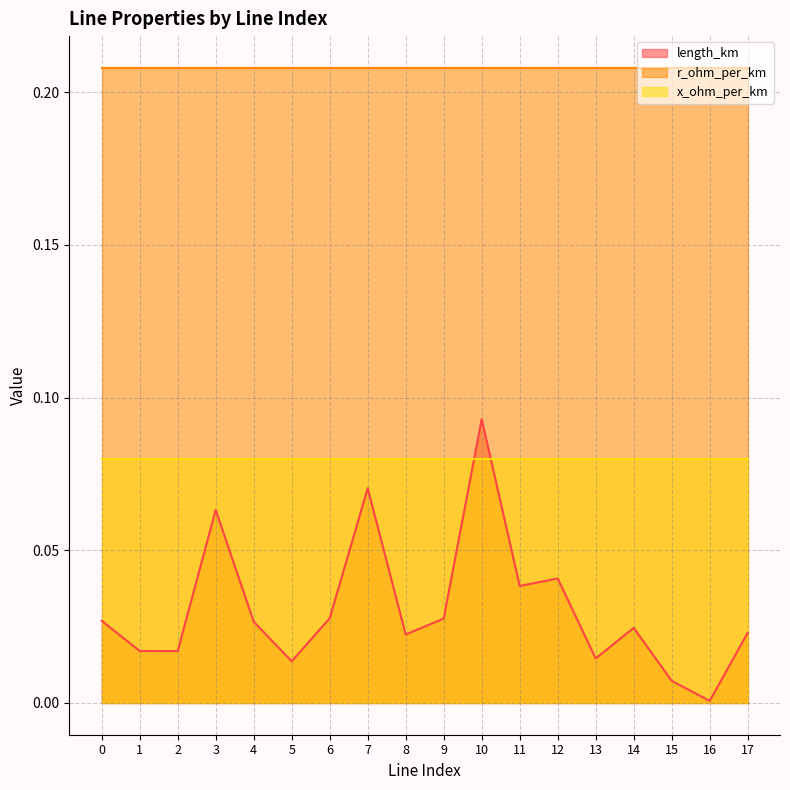

Which series has the largest total across all categories?

r_ohm_per_km